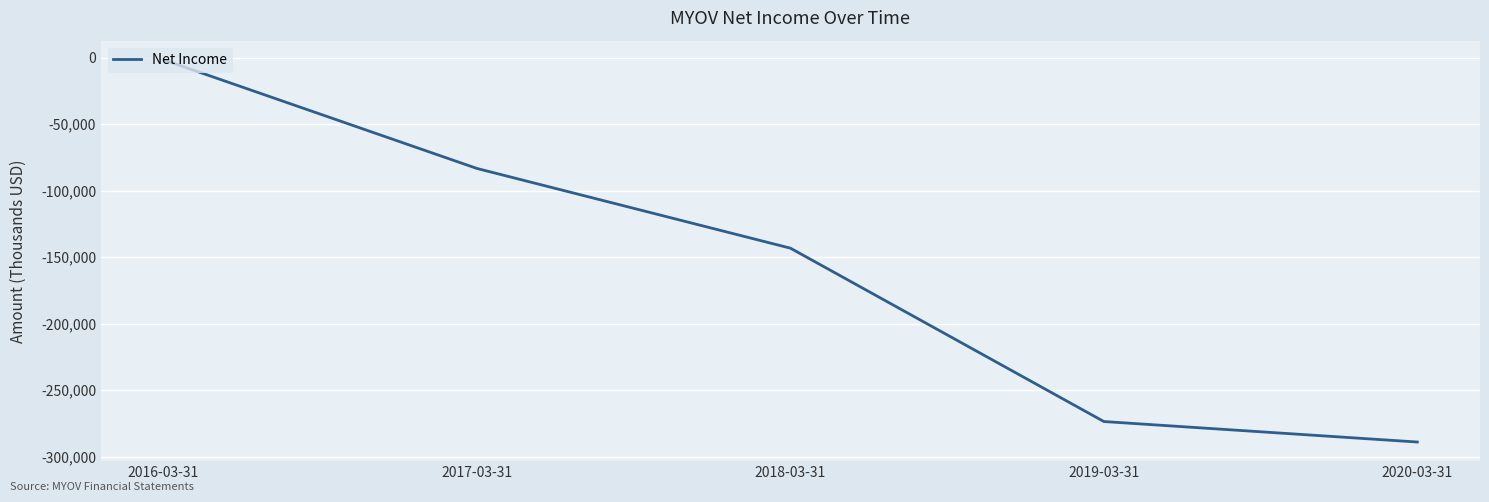

How many categories are shown in the chart?

5